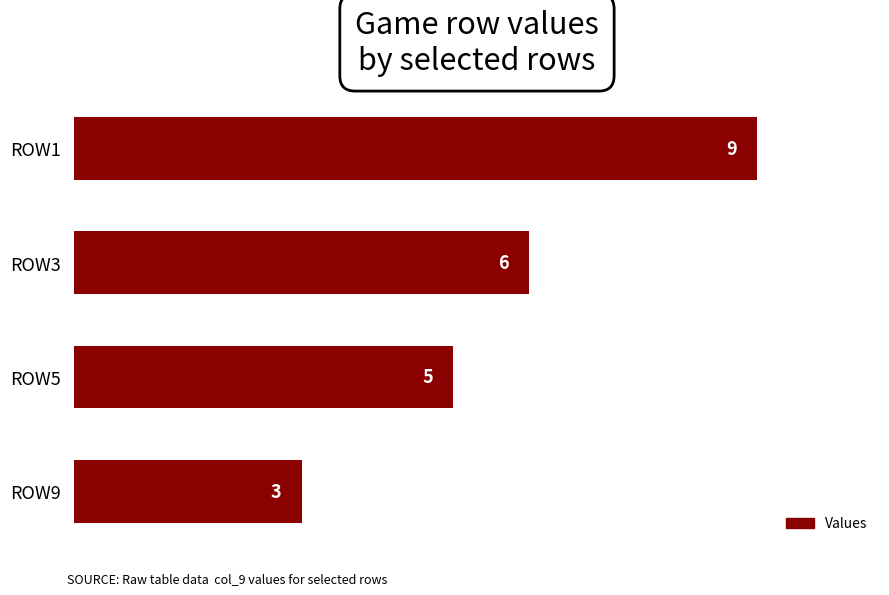

What is the ratio of the value at ROW5 to the value at ROW3?

0.8